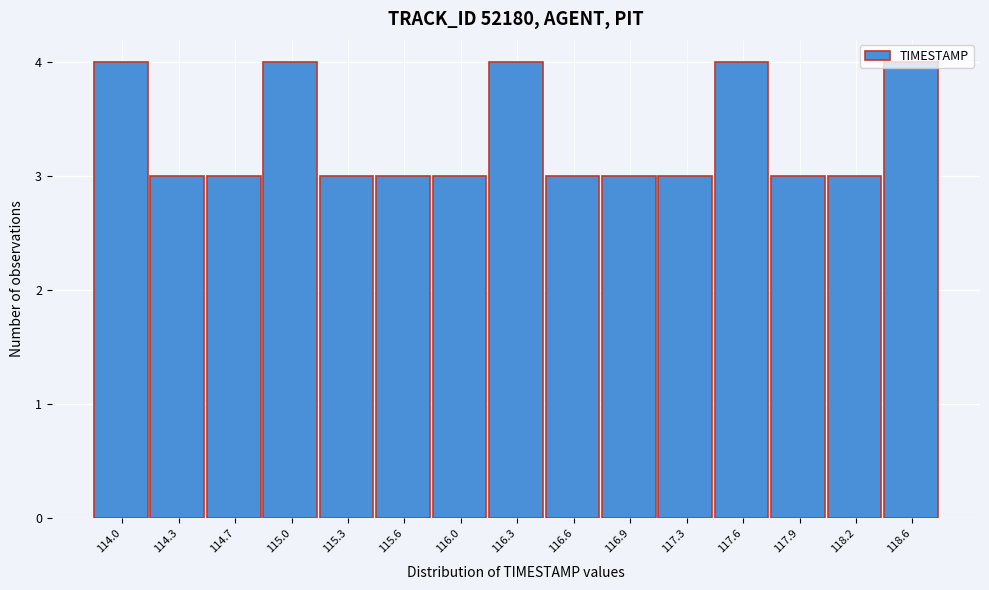

What is the smallest value displayed?

3